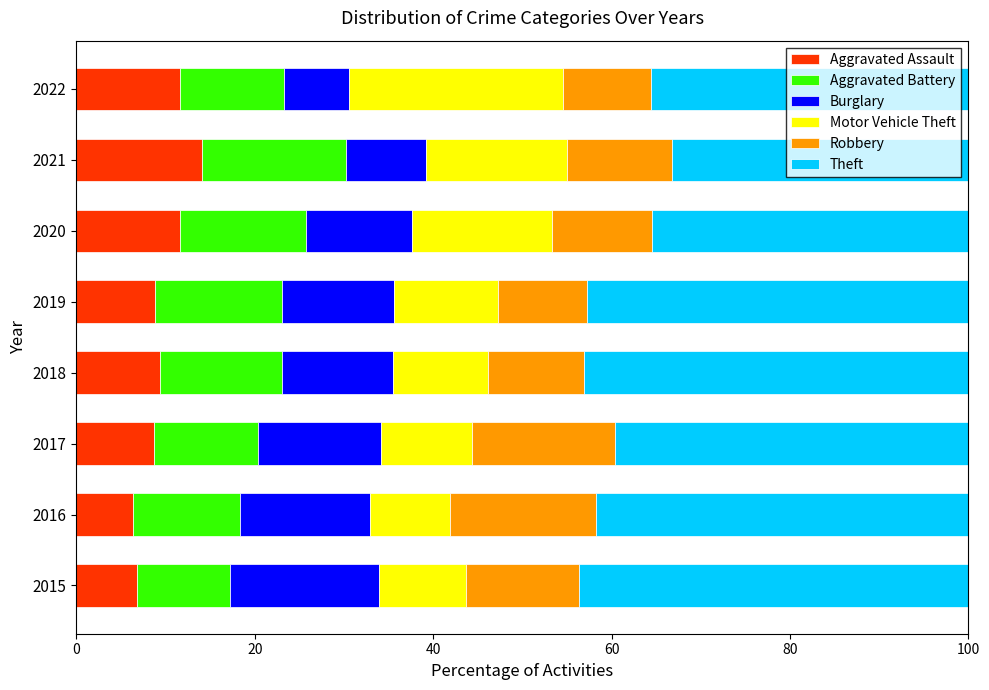

The Aggravated Assault series shows 17.9 at 2020. True or false?

False